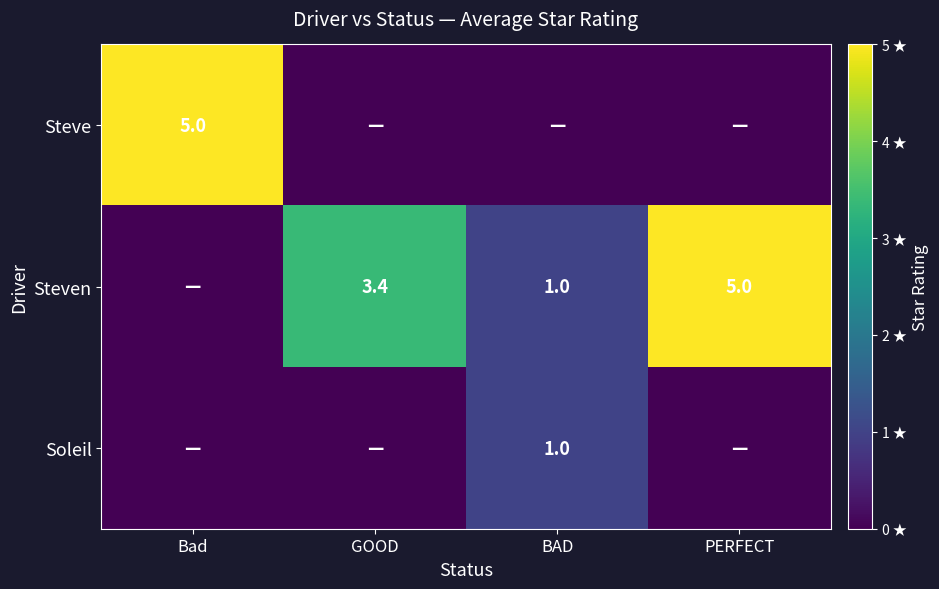

The value of Steven at BAD is 1.0. True or false?

True